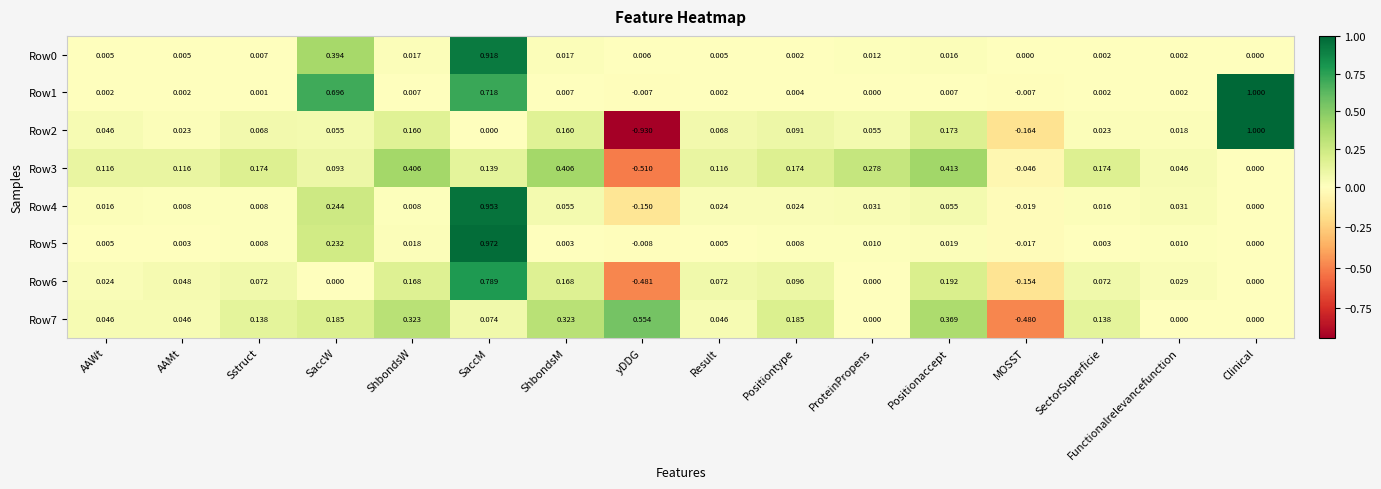

How many series are shown in this chart?

8